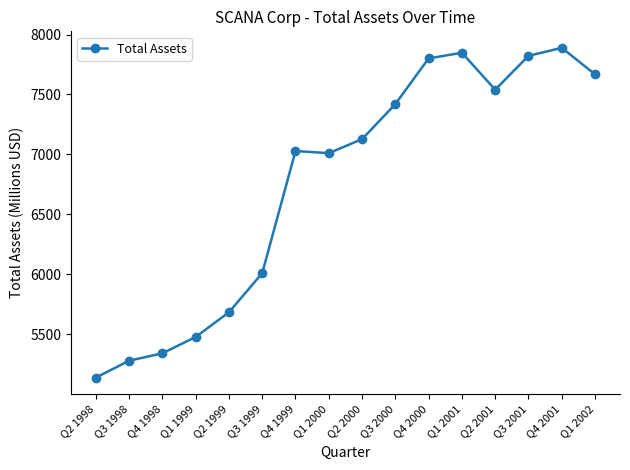

What is the minimum value shown in the chart?

5140